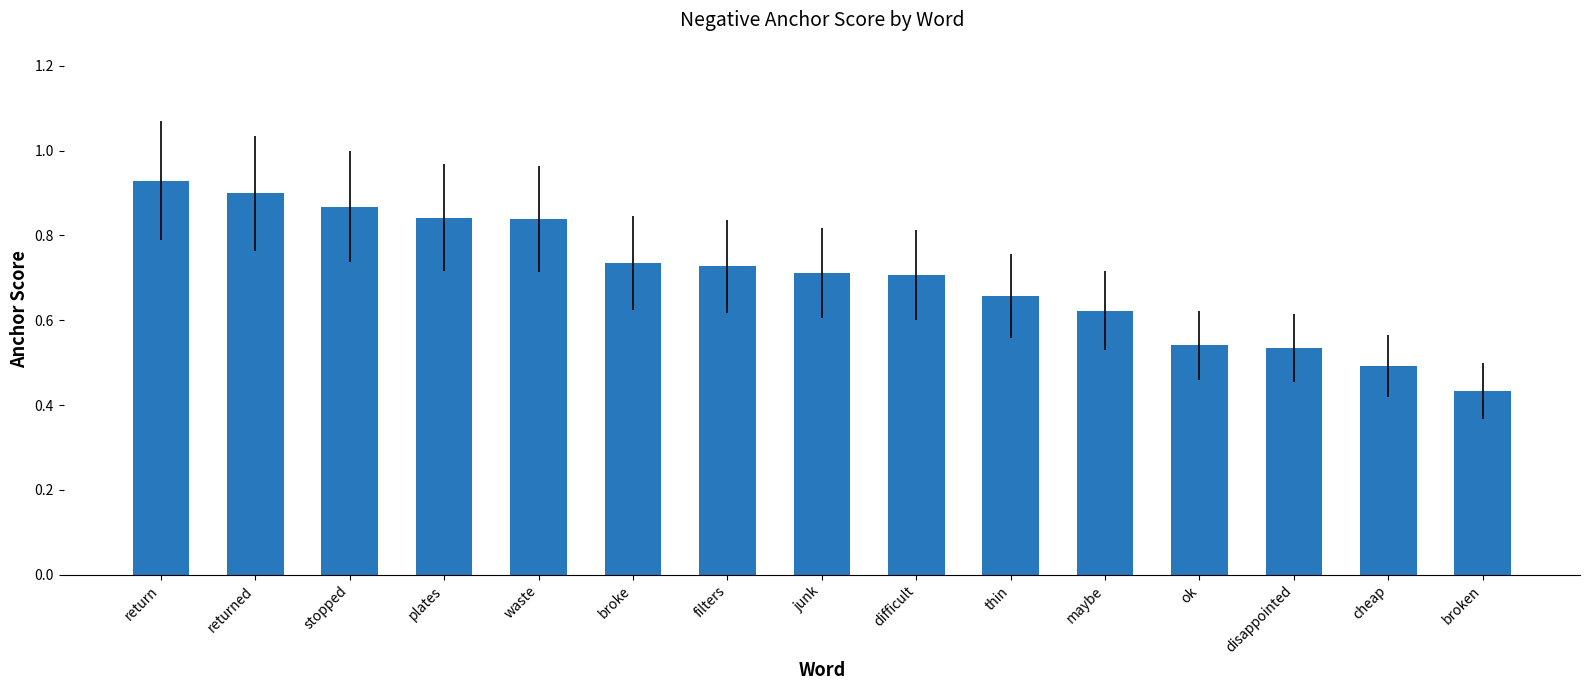

What position from the right is maybe?

5